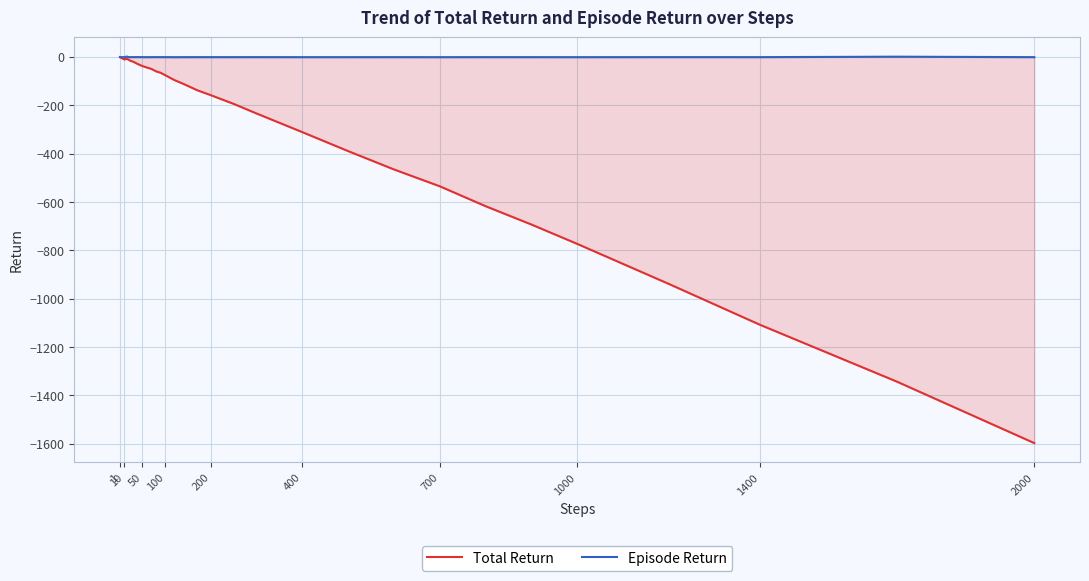

How many lines are shown in the chart?

2